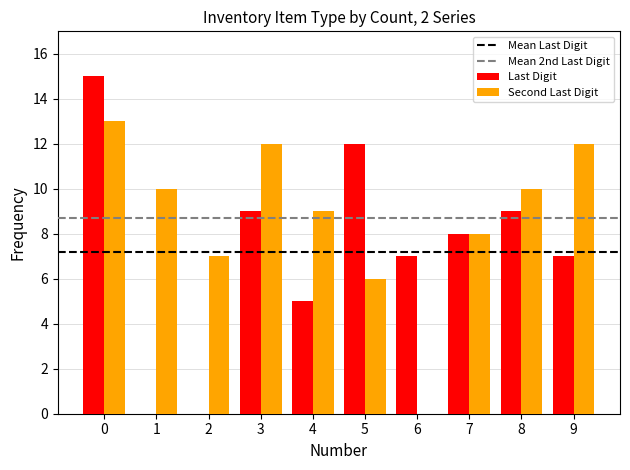

Count the number of data series in this chart.

2